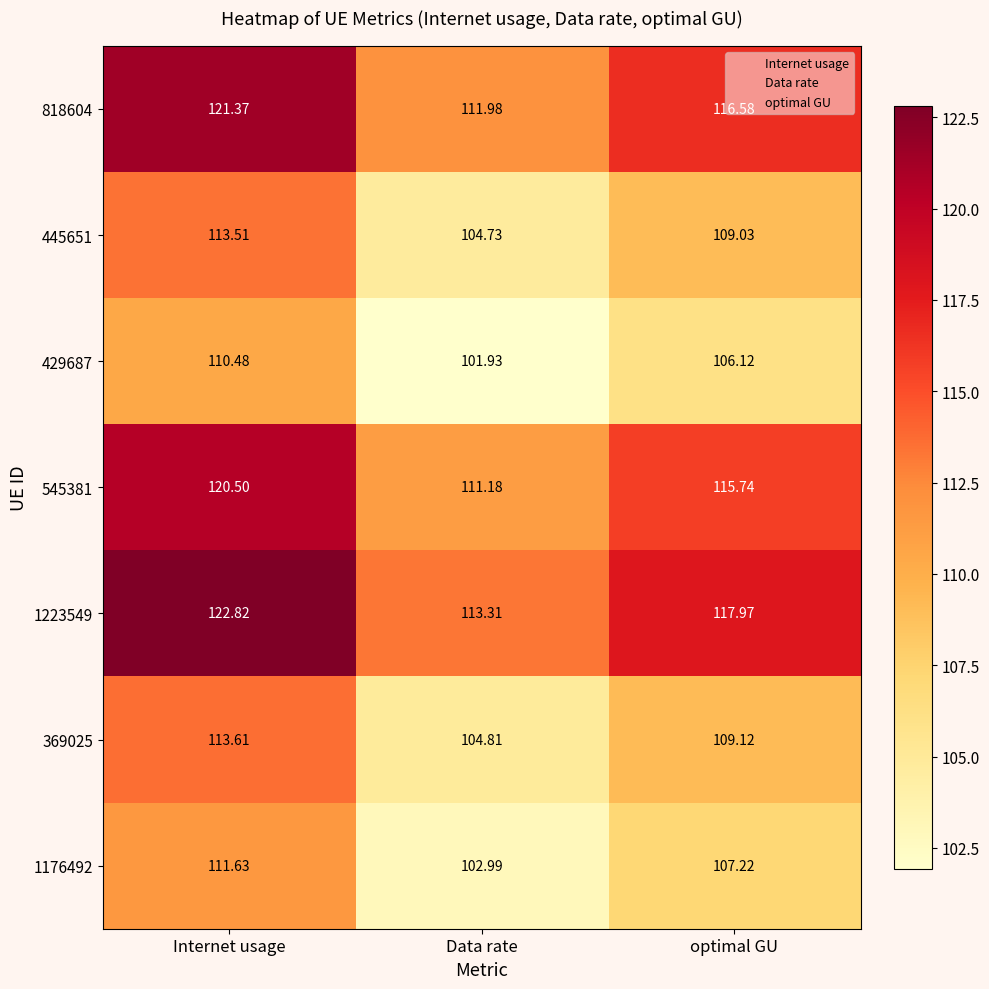

At which category does the chart reach its minimum across all series?

Data rate